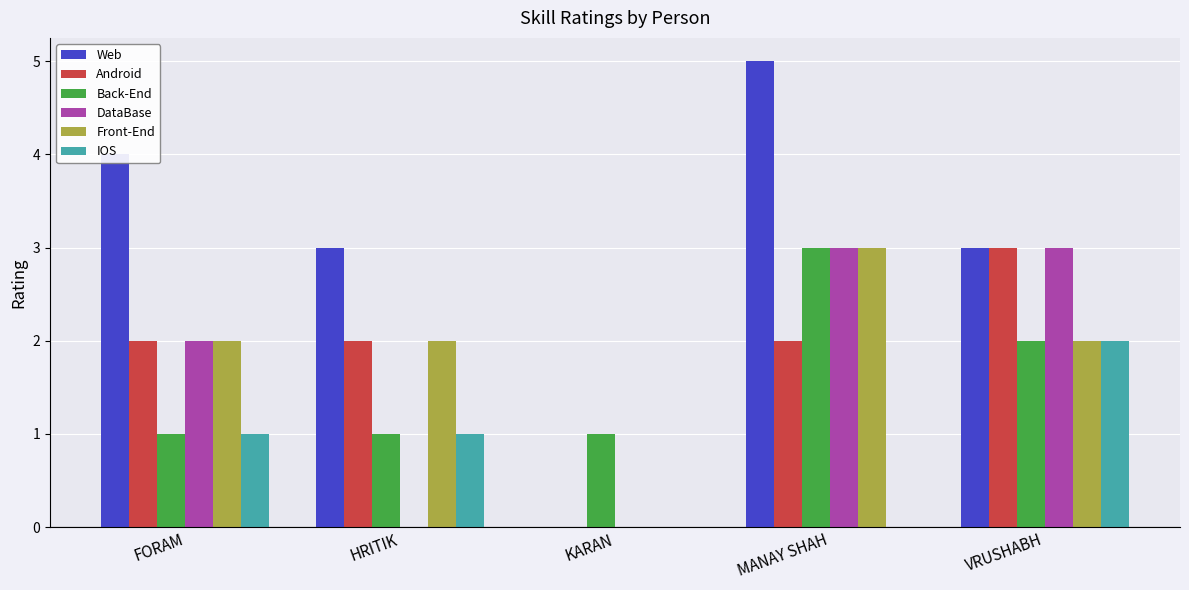

What is the difference between the IOS values at KARAN and HRITIK?

1